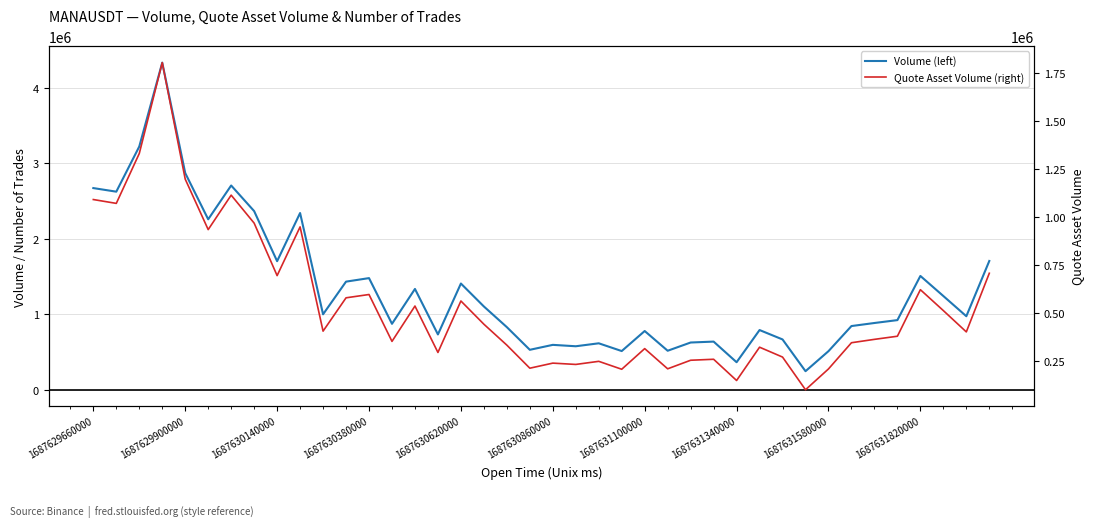

How many distinct data groups are displayed?

2